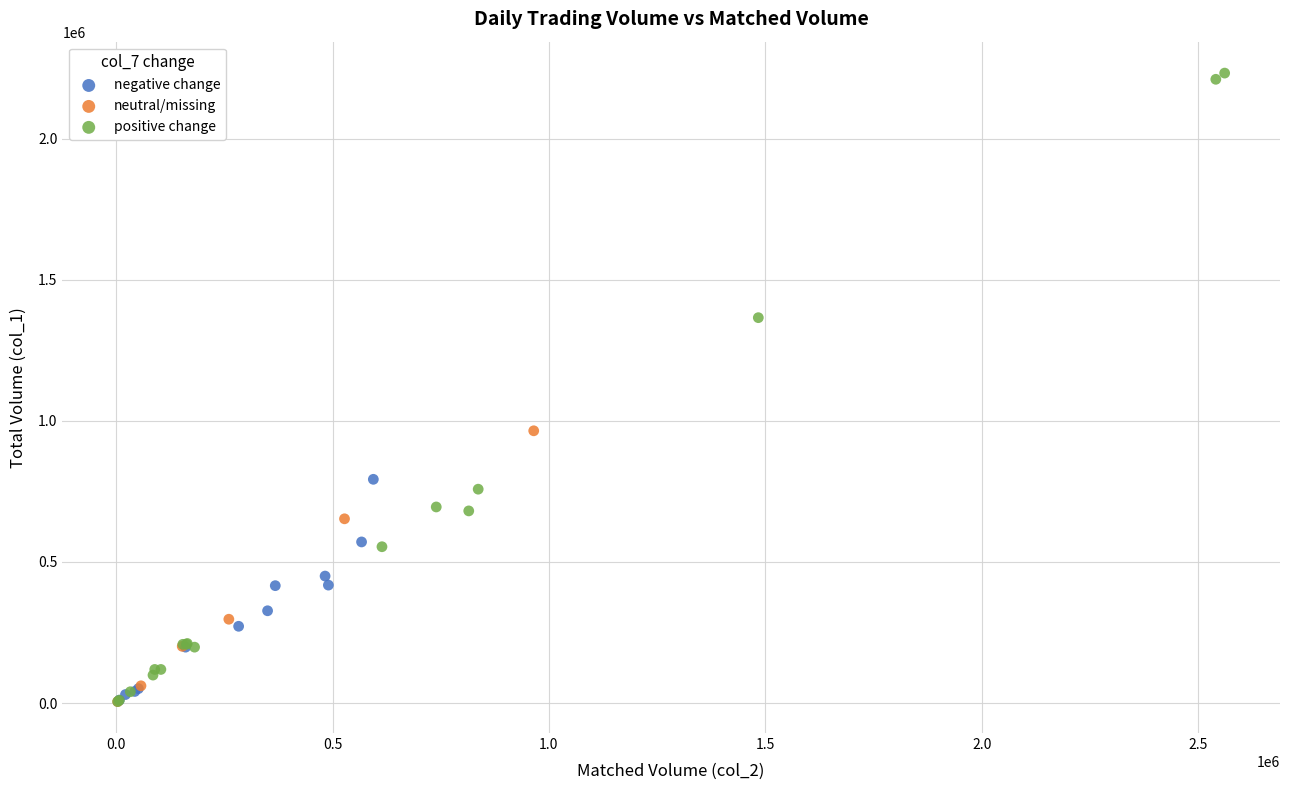

Which series has the largest Y range (max minus min)?

positive change